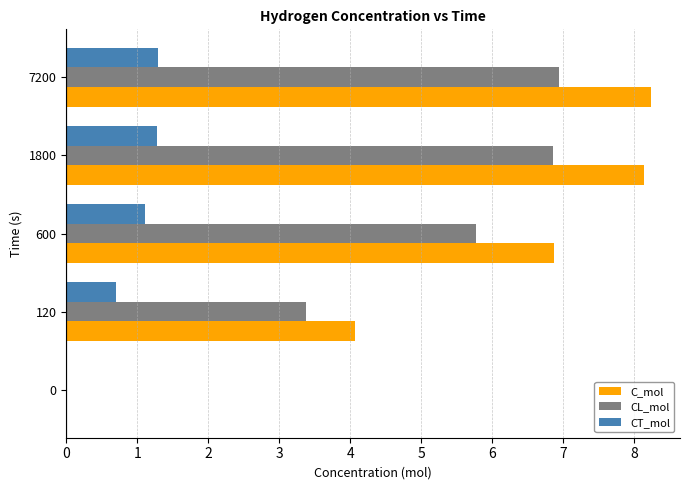

Where is CL_mol nearest to the value 3?

120